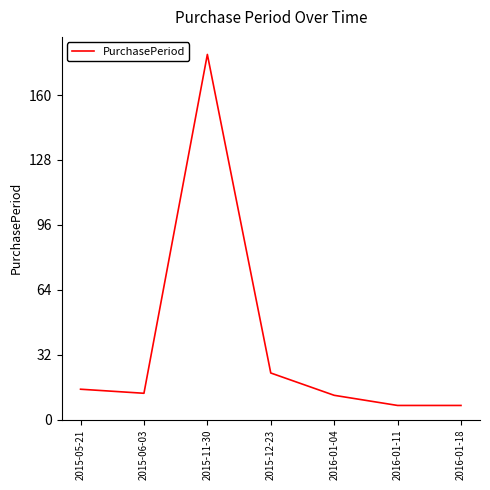

What position from the left is 2016-01-04?

5